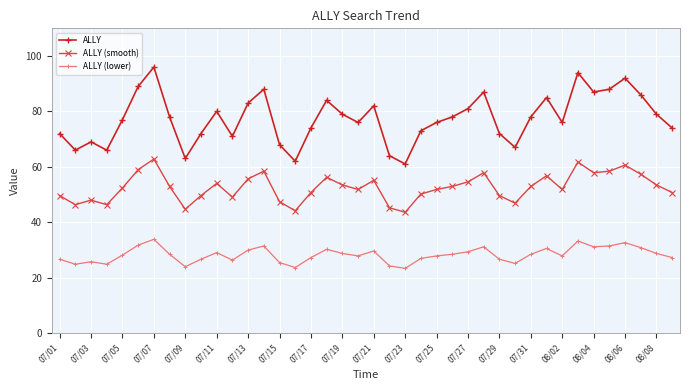

Count the number of categories in the chart.

40